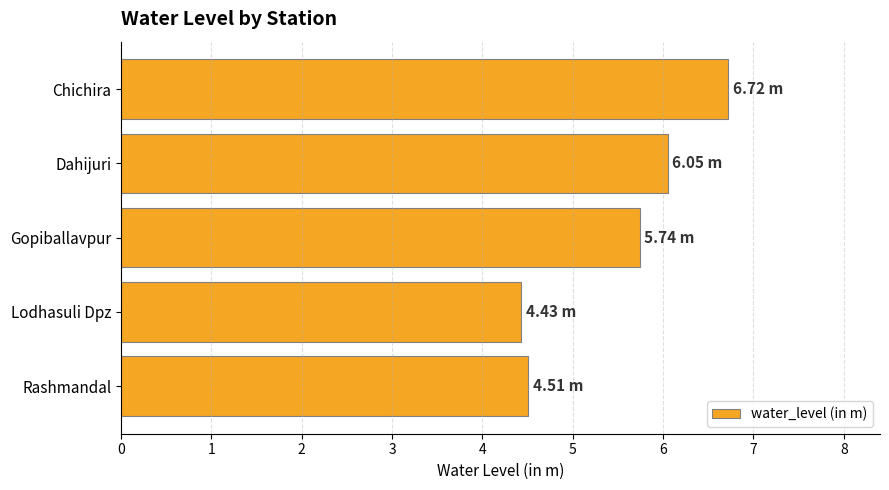

Does the chart contain stacked bars?

No